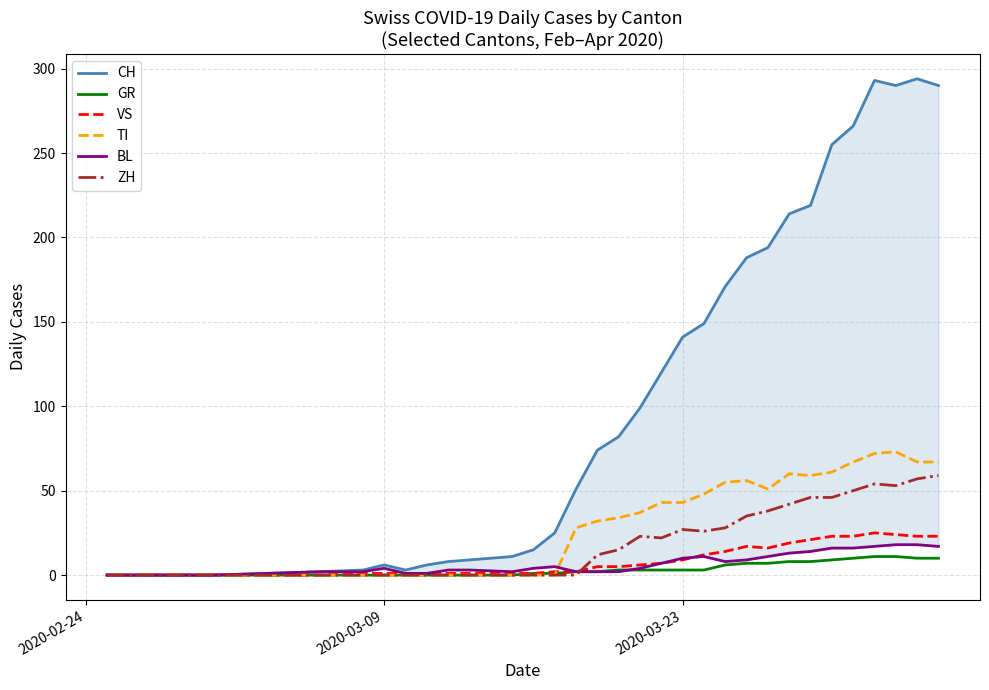

What is the difference between the maximum and minimum values in the VS series?

25